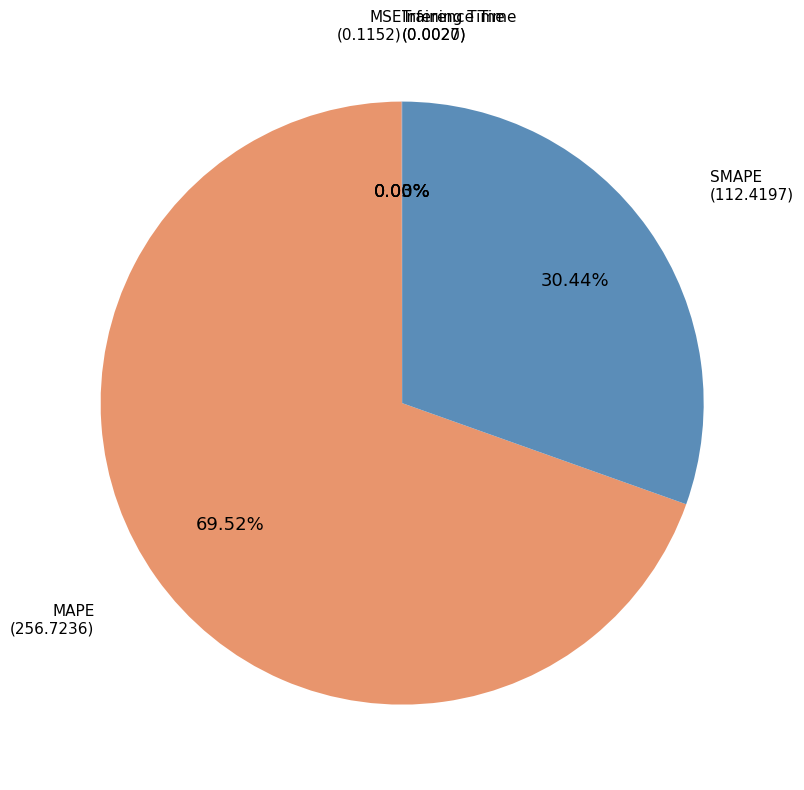

What is the largest slice in the pie chart?

MAPE